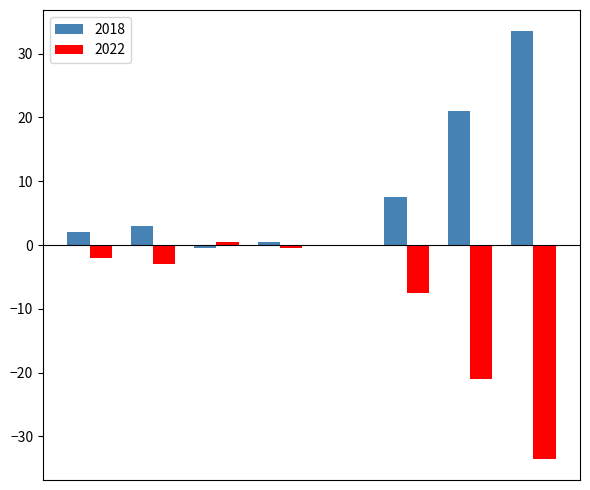

How many categories are shown in the chart?

8